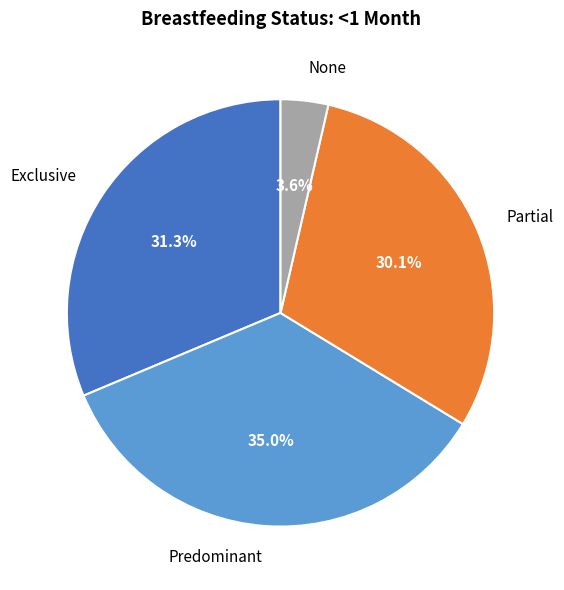

What percentage is the Predominant slice, to the nearest percent?

35%